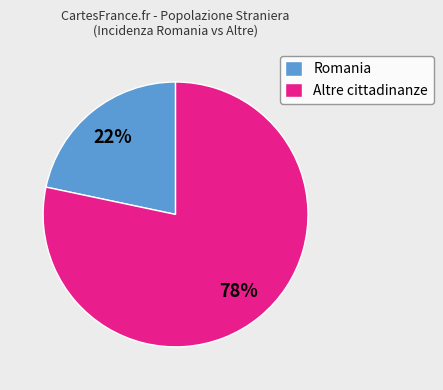

To the nearest percent, what portion does Romania represent?

22%